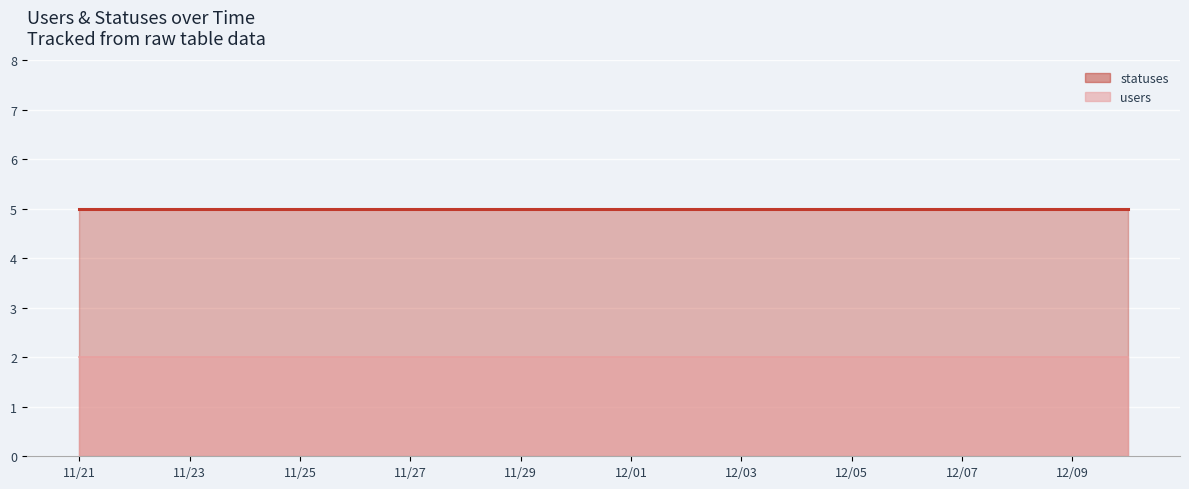

Which series has the largest total across all categories?

statuses